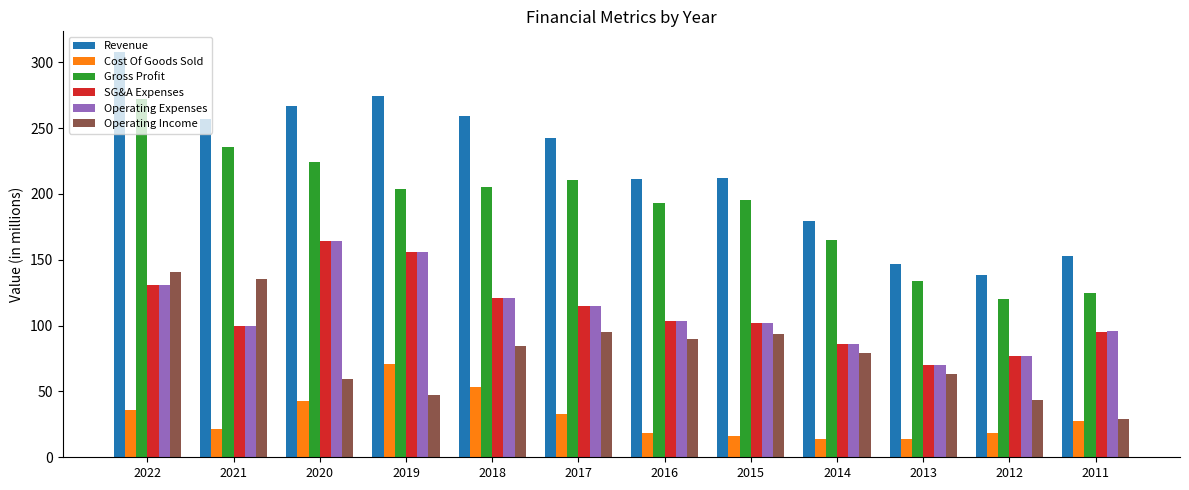

What are all the series names shown in the legend?

Revenue, Cost Of Goods Sold, Gross Profit, SG&A Expenses, Operating Expenses, Operating Income